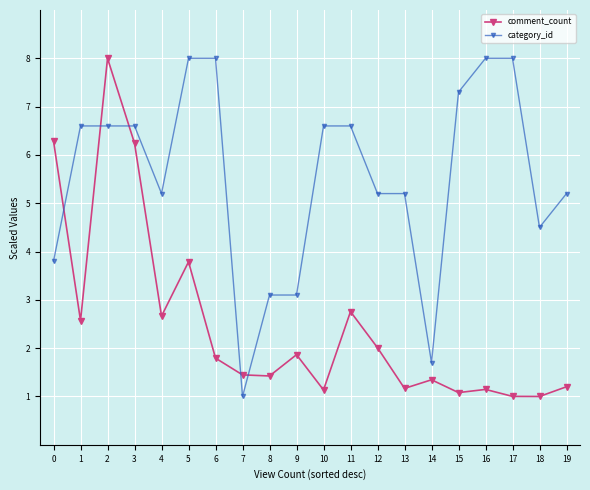

What is the value of the comment_count point at the 9th from the left?

1.4